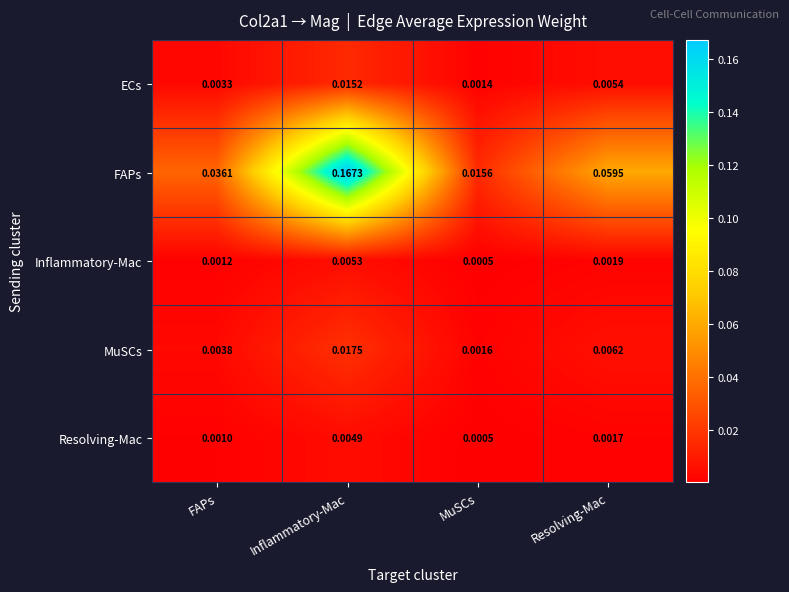

Which series changed the most between MuSCs and Resolving-Mac?

FAPs